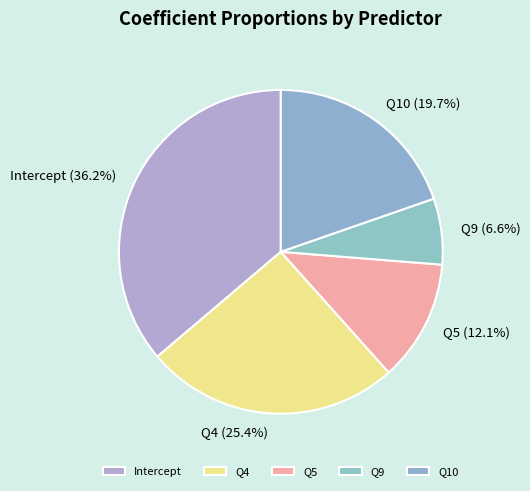

To the nearest percent, what is the difference between the Q10 and Intercept slice percentages?

17%